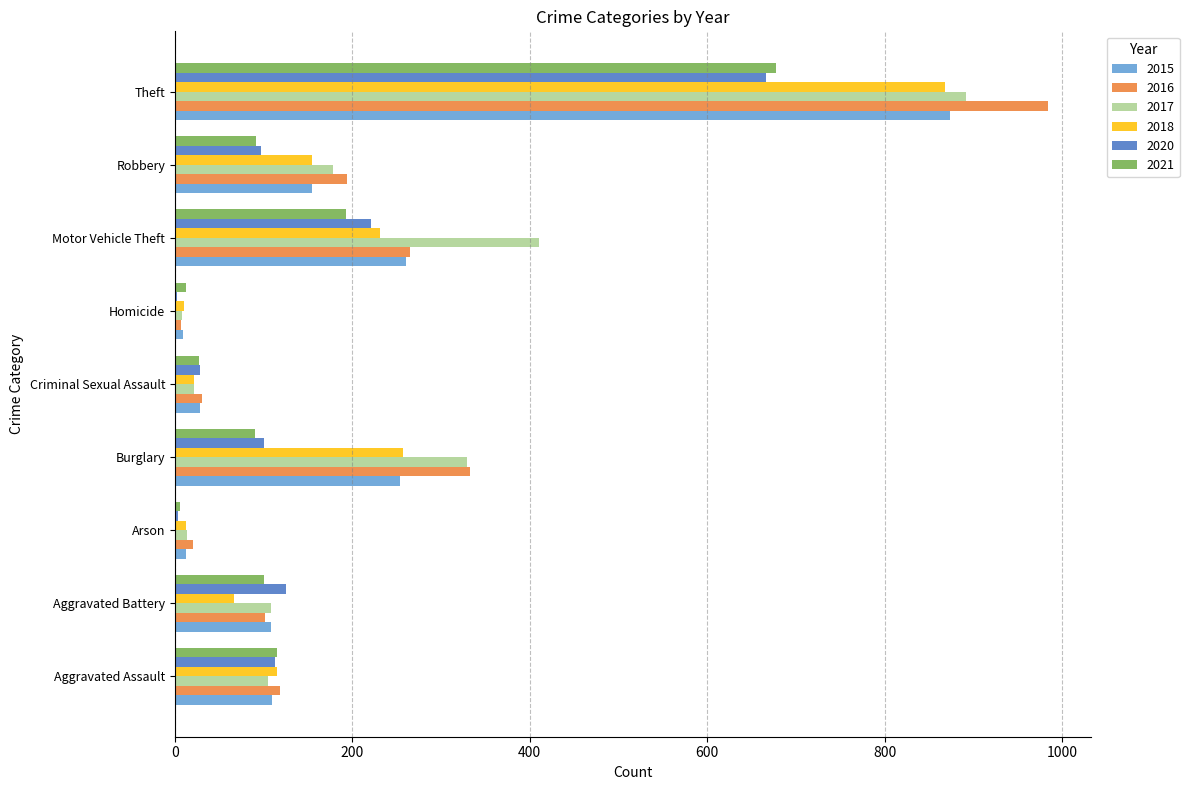

Is it true that 2017 equals 892 at Theft?

True